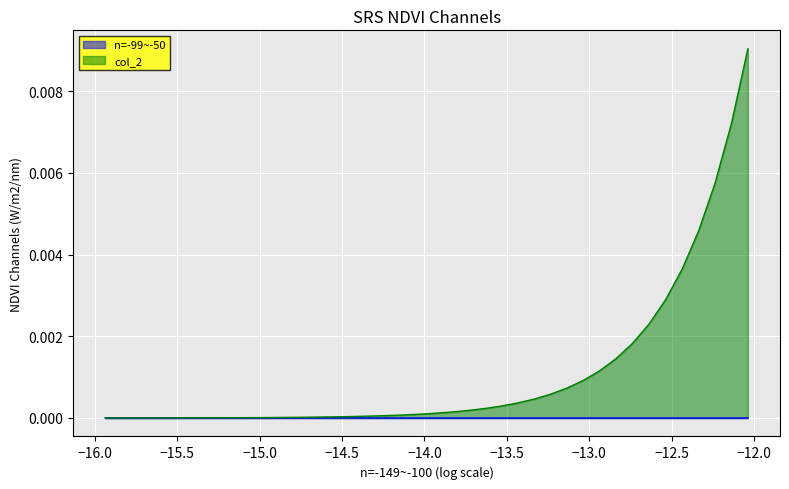

Which series has the widest spread of values?

col_2